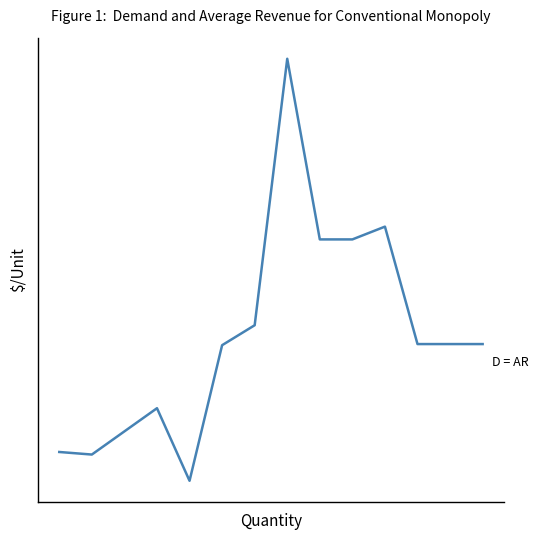

Does the chart display data point markers on the line(s)?

No